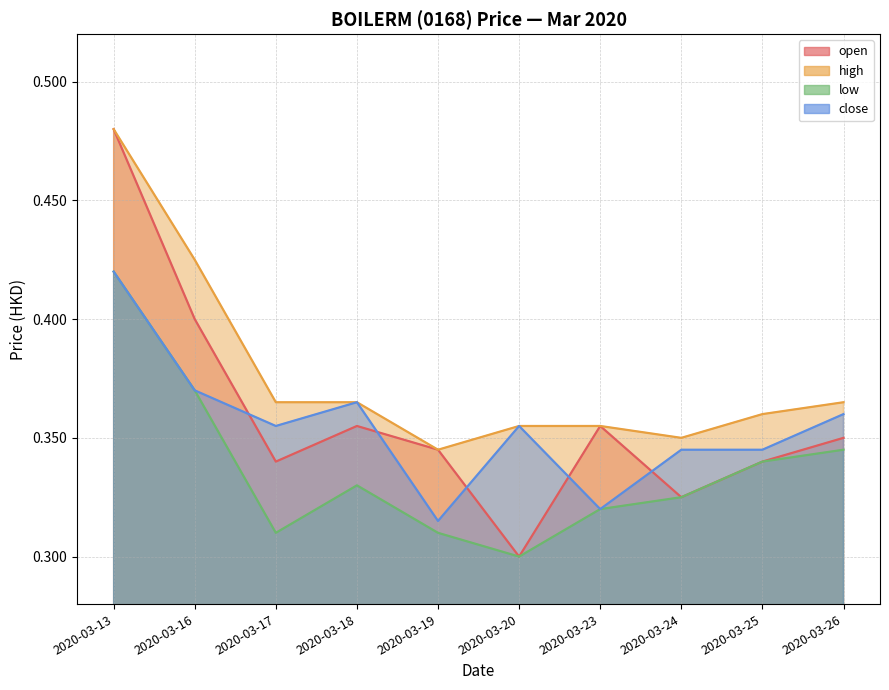

True or false: open has more than 2 interior local peaks.

False